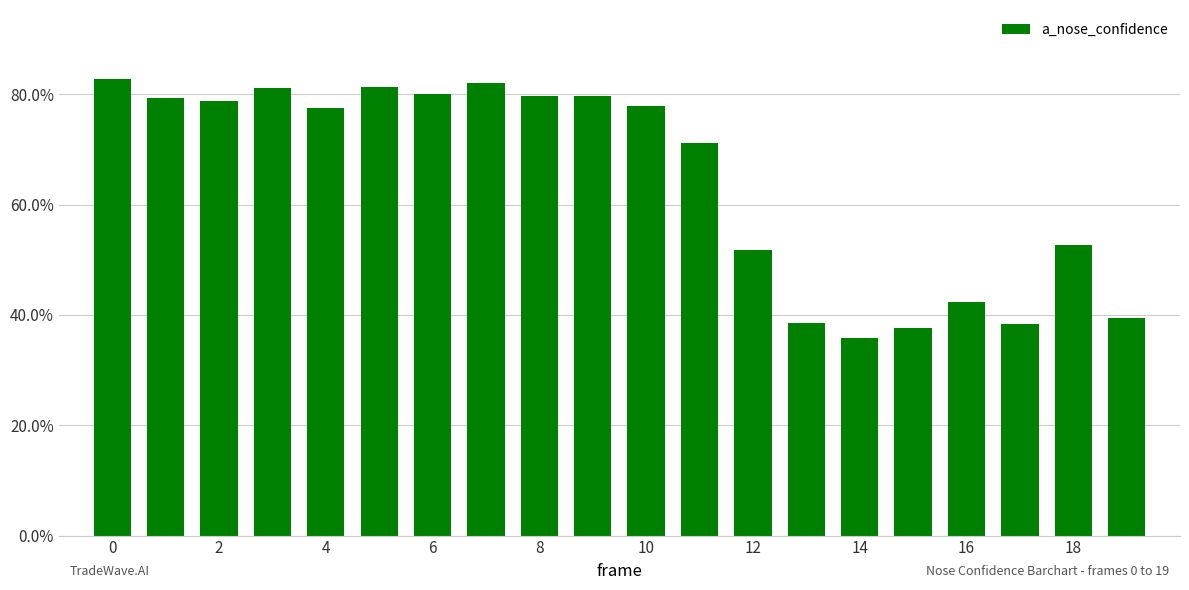

Are the bars horizontal?

No